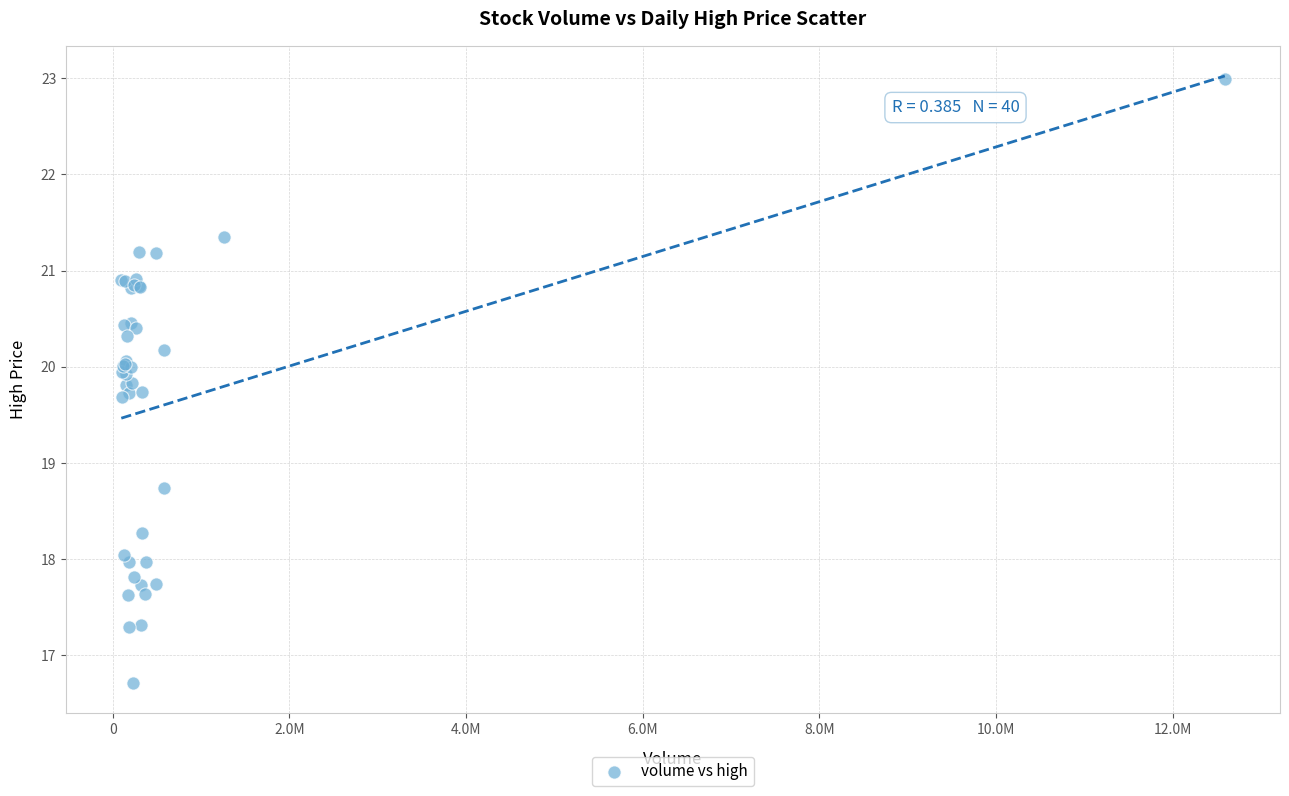

What Y value in the scatter plot is closest to 19?

18.7